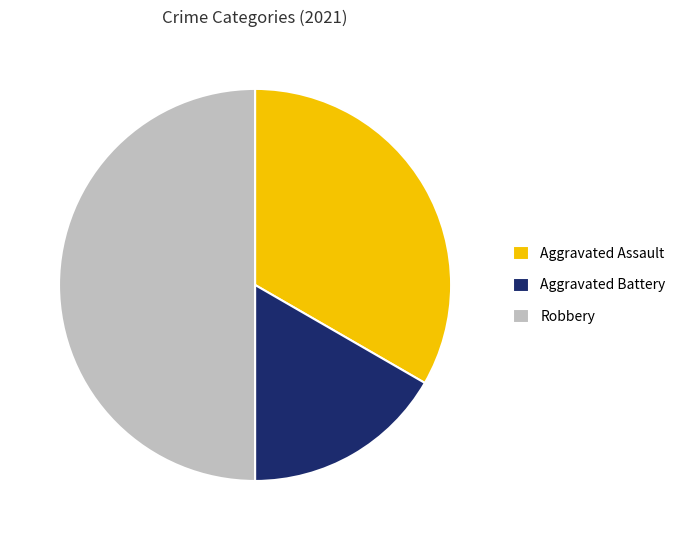

True or false: Aggravated Battery accounts for 17% of the total.

True